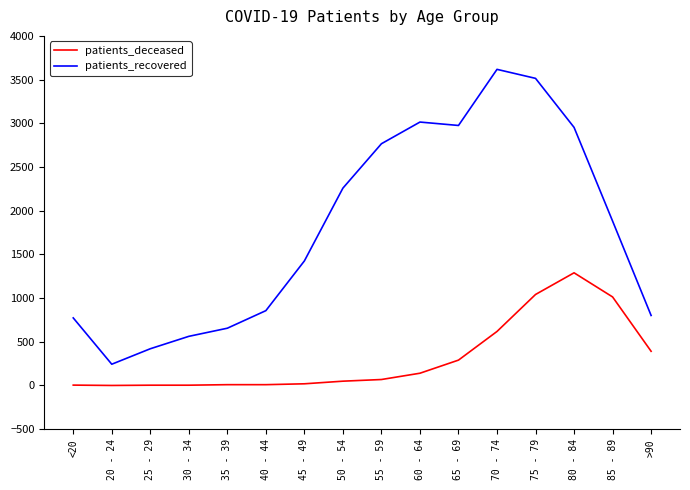

Which series has the largest total across all categories?

patients_recovered